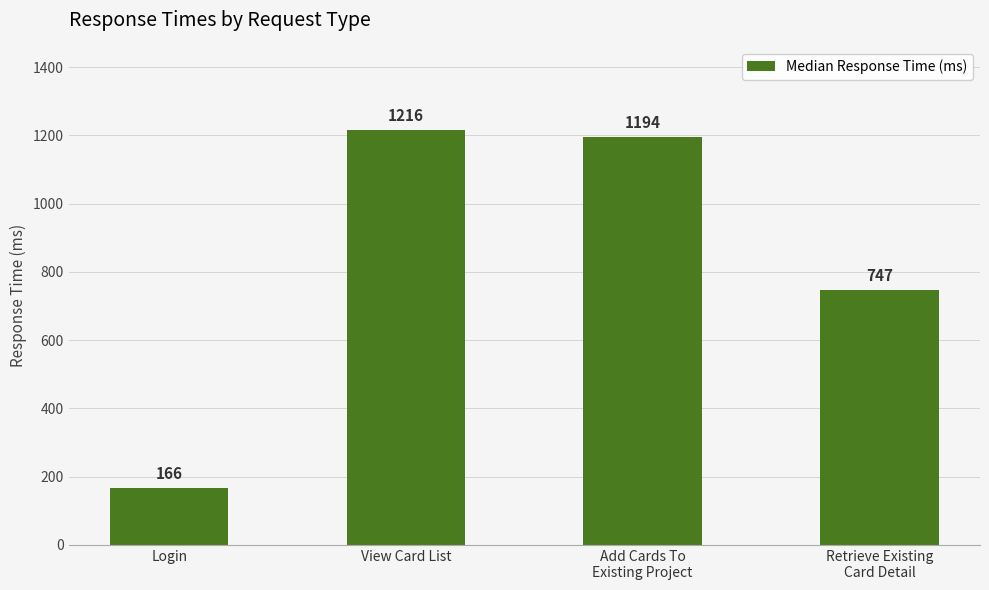

How many categories are shown in the chart?

4